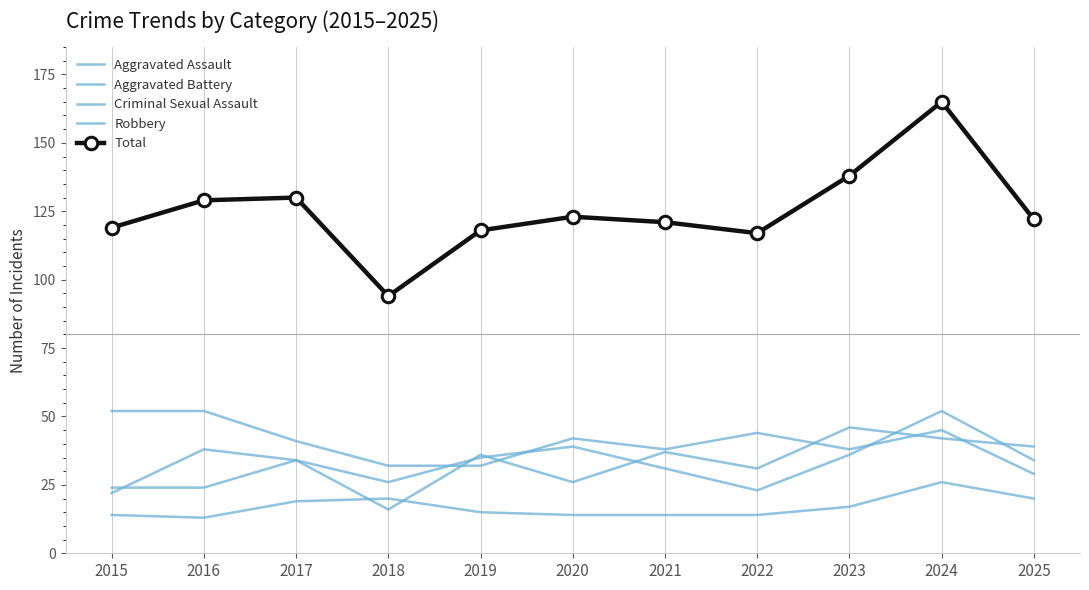

At which label does Aggravated Assault reach its minimum?

2018